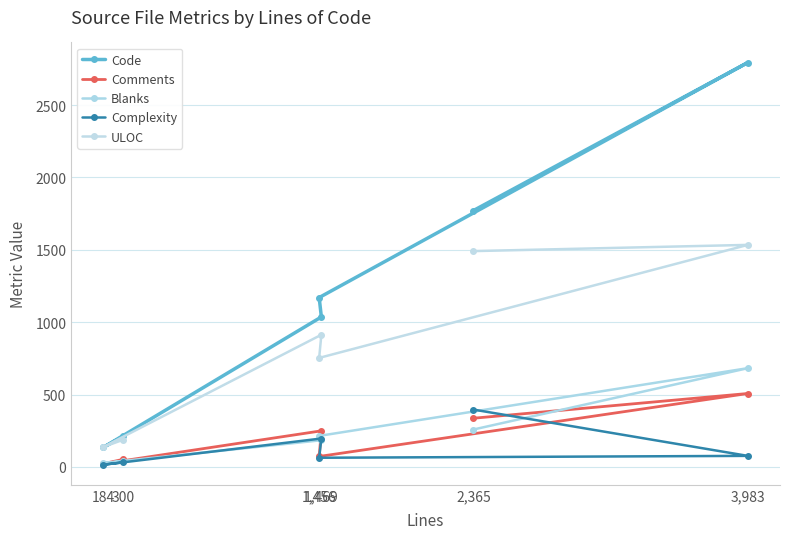

What is the sum of all Complexity values?

777